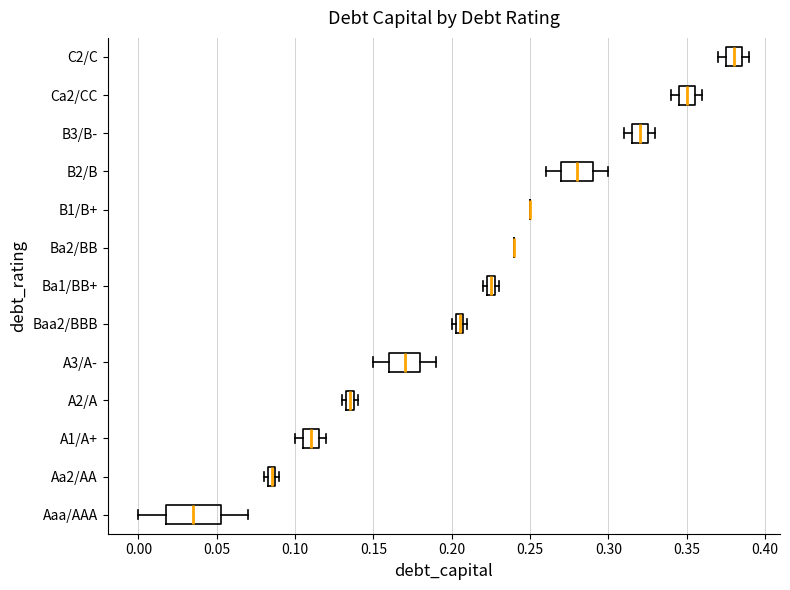

Where does the median line of the box for B2/B sit on the x-axis? The values are not printed on the chart, so give them approximately, as read against the axis.

0.280